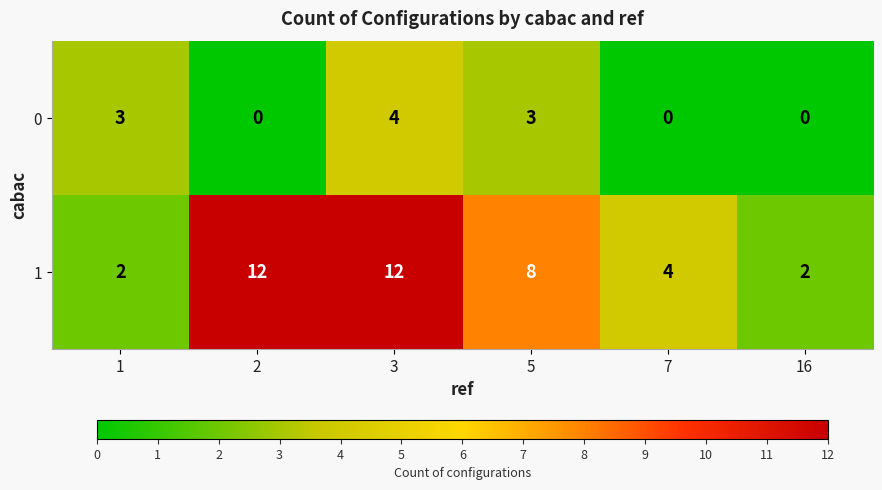

At which category is the sum across all series the highest?

3